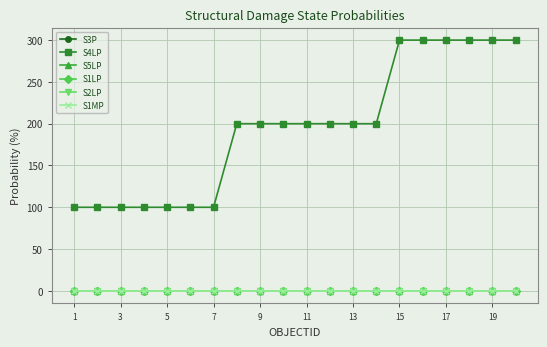

Does the chart have visible grid lines?

Yes